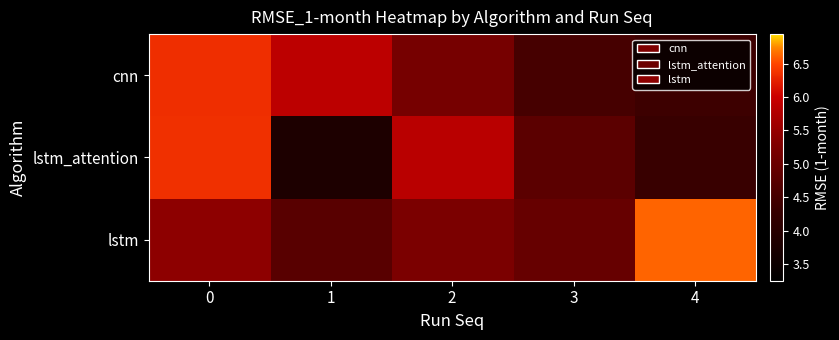

How many data points does each series have?

5